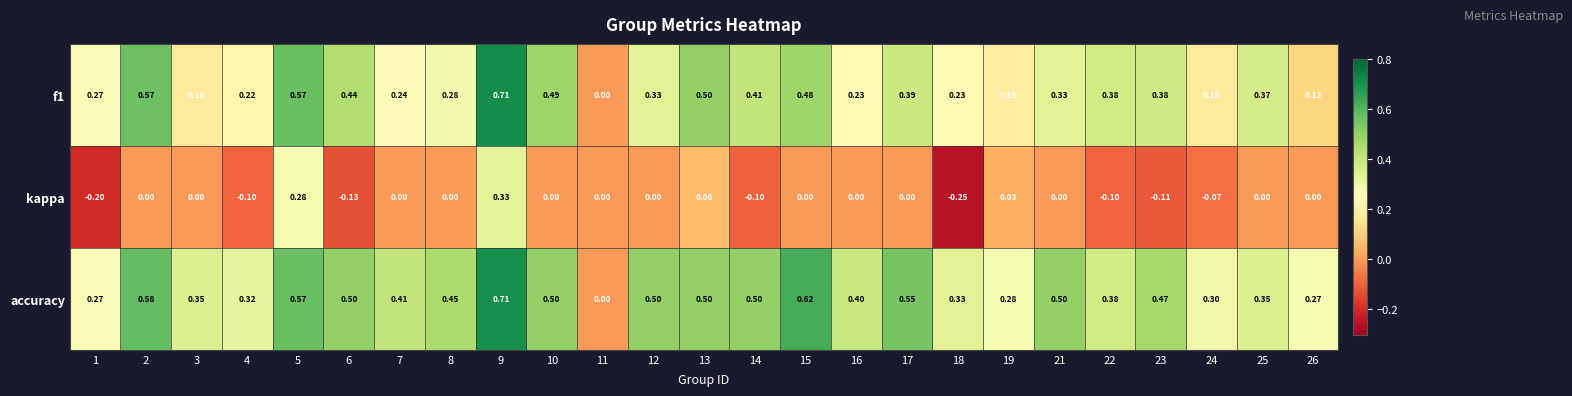

Which series has the largest total across all categories?

accuracy